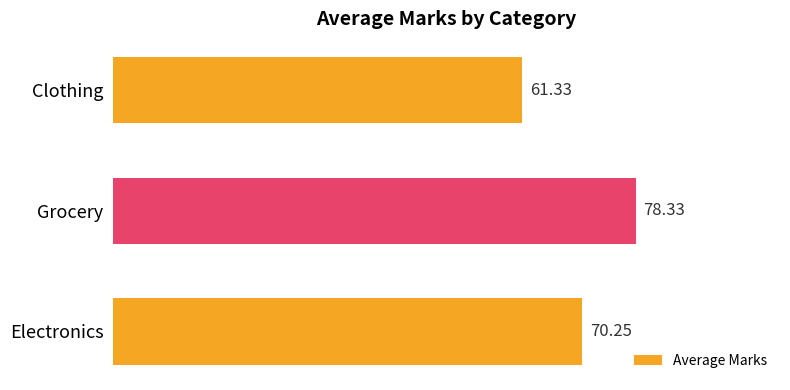

Which label corresponds to the smallest value in the chart?

Clothing